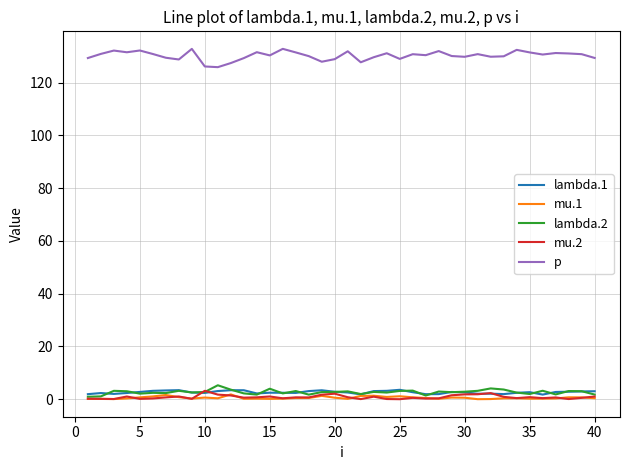

Which series has the largest total across all categories?

p